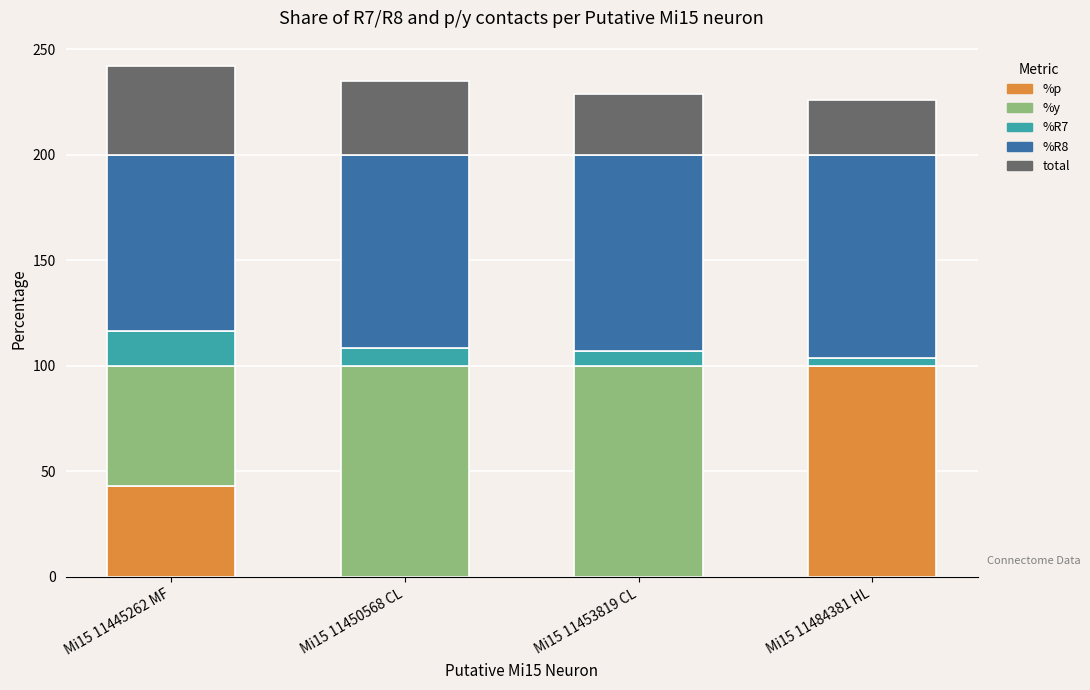

What is the highest value of the %p series?

100.0